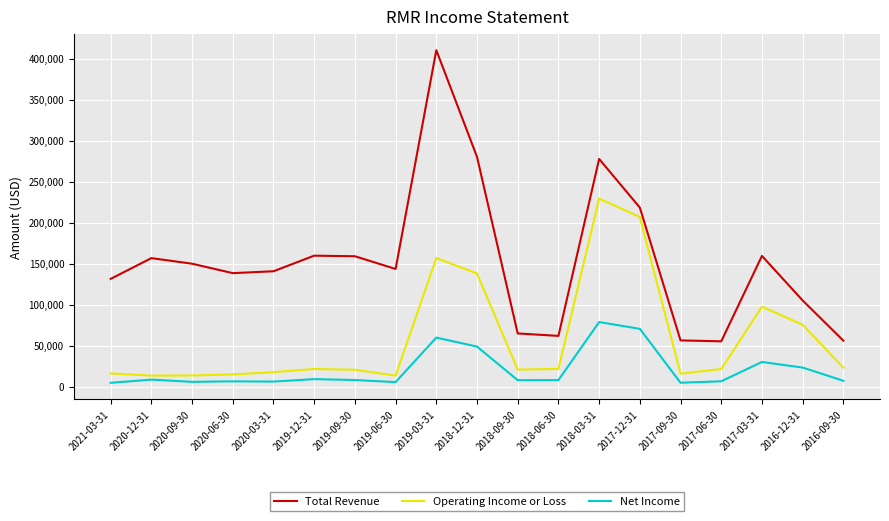

List the series in order of their peak value, lowest first.

Net Income, Operating Income or Loss, Total Revenue